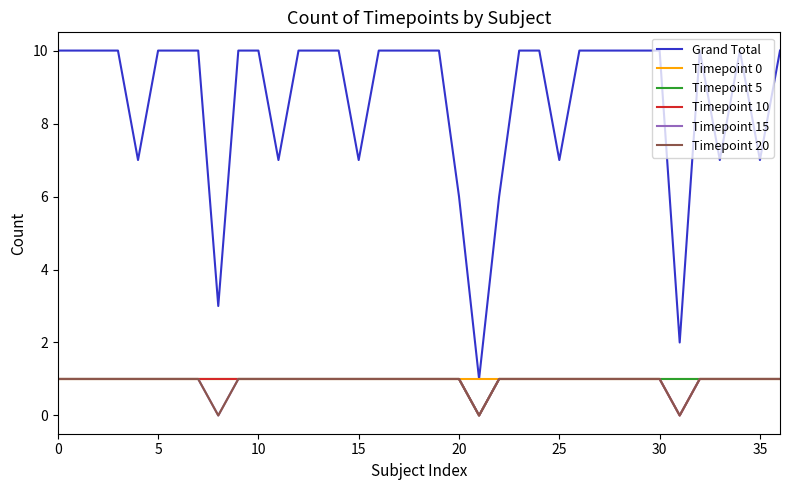

Rank the series by their maximum value, from highest to lowest.

Grand Total, Timepoint 0, Timepoint 5, Timepoint 10, Timepoint 15, Timepoint 20